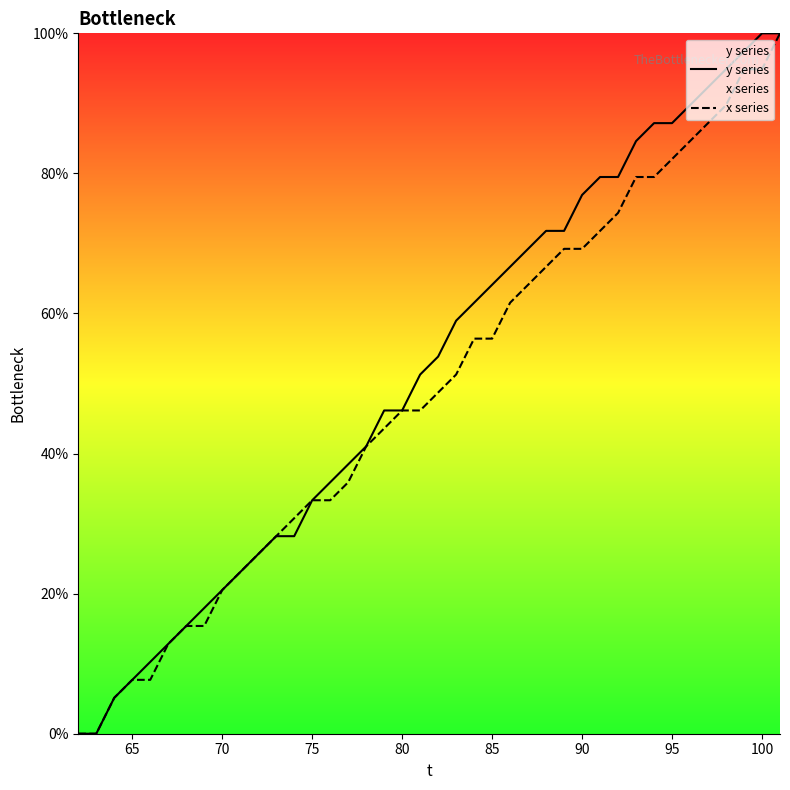

Rank the series by their maximum value, from highest to lowest.

y series, x series